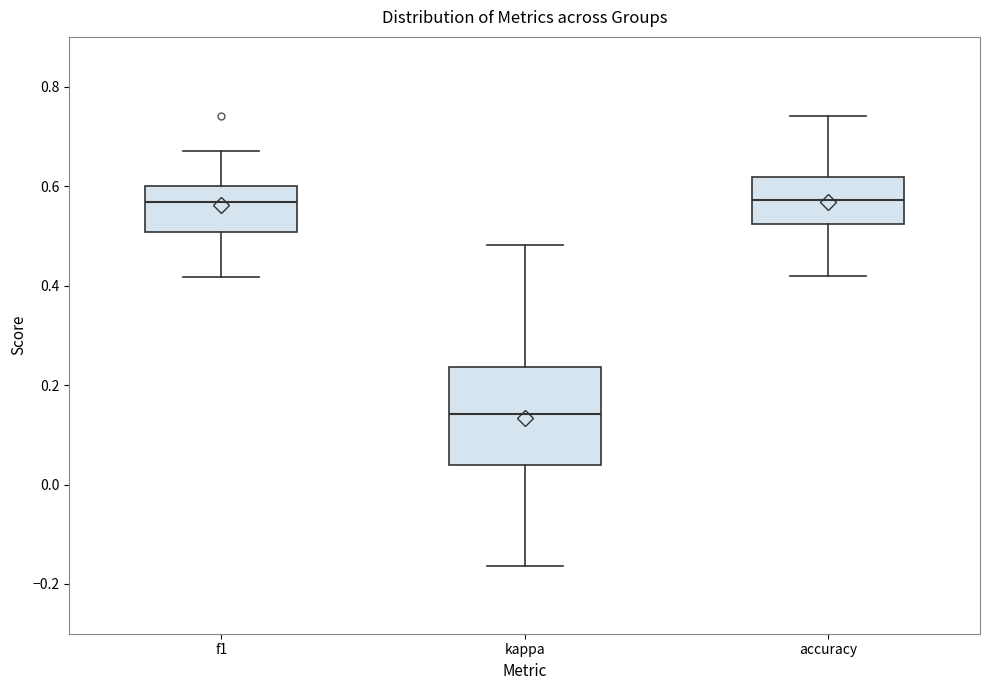

Where does the upper whisker of the box for kappa end on the y-axis? The values are not printed on the chart, so give them approximately, as read against the axis.

0.48